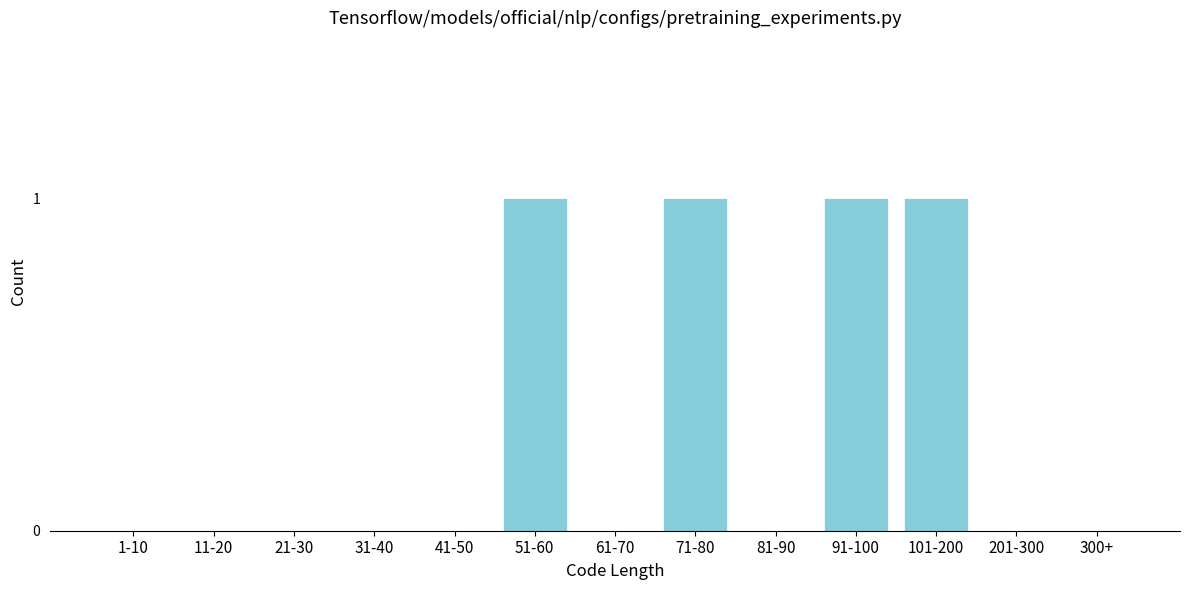

Reading left to right, extract all data points from this chart.

1-10=0	11-20=0	21-30=0	31-40=0	41-50=0	51-60=1	61-70=0	71-80=1	81-90=0	91-100=1	101-200=1	201-300=0	300+=0